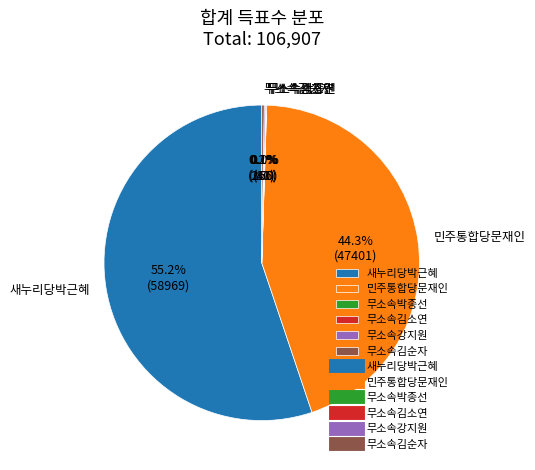

What is the largest slice in the pie chart?

새누리당박근혜